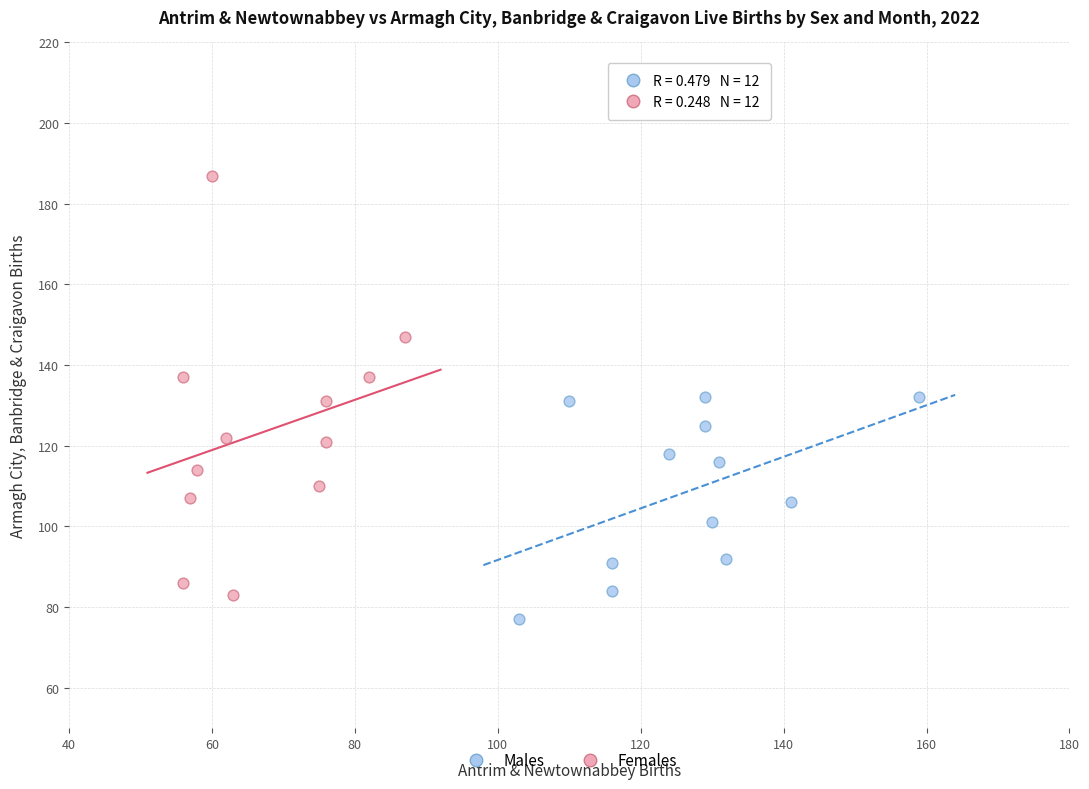

Which series contains the lowest Y value?

Males